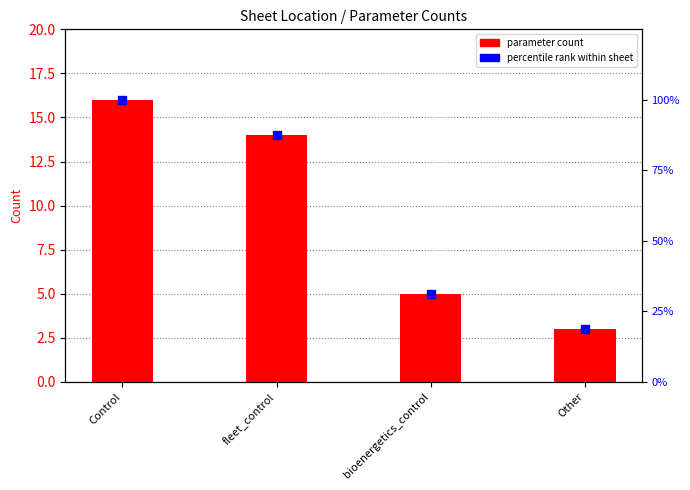

Which series contains the lowest Y value?

parameter count